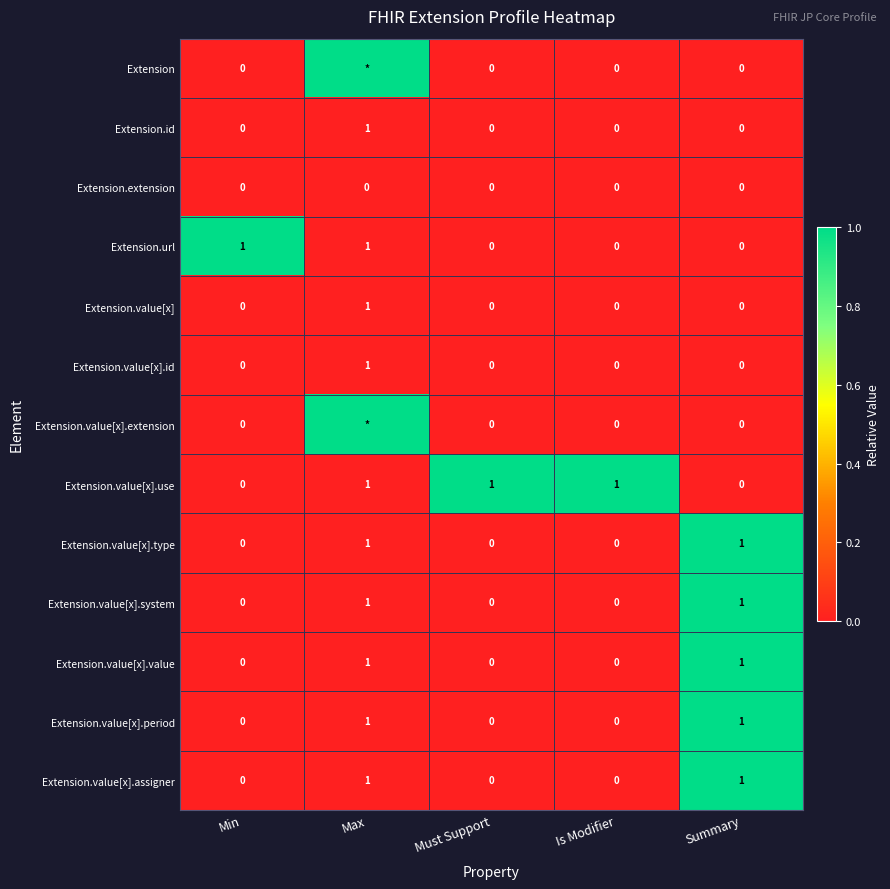

The Extension.value[x].id series shows 0 at Is Modifier. True or false?

True